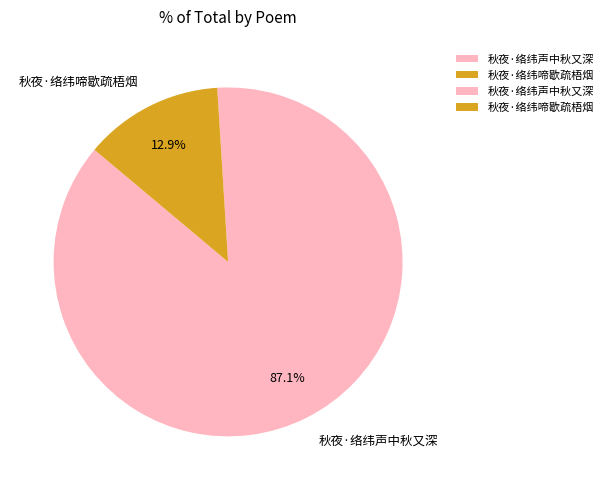

What percentage is the 秋夜·络纬声中秋又深 slice, to the nearest percent?

87%